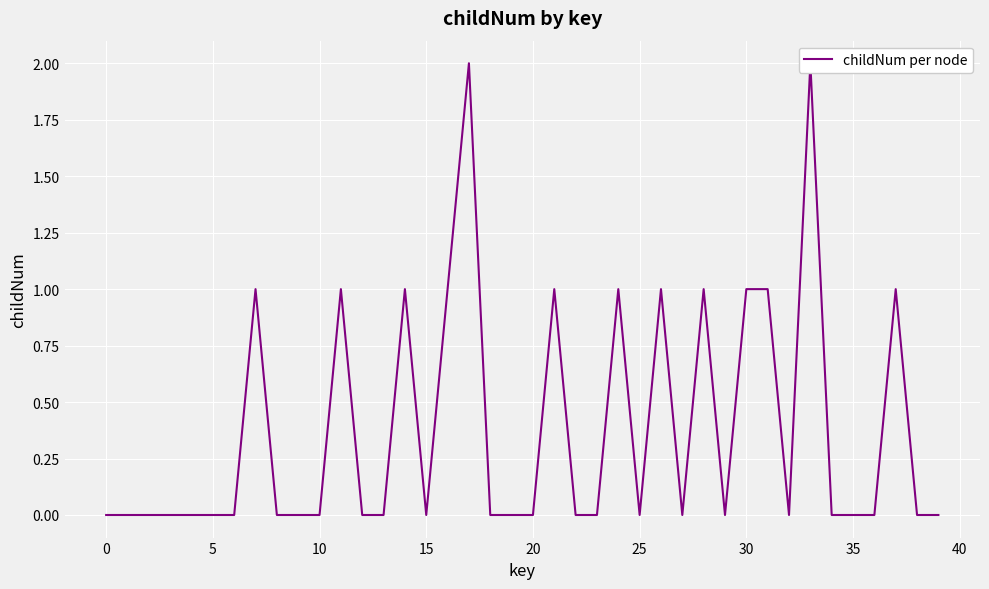

How many series are shown in this chart?

1